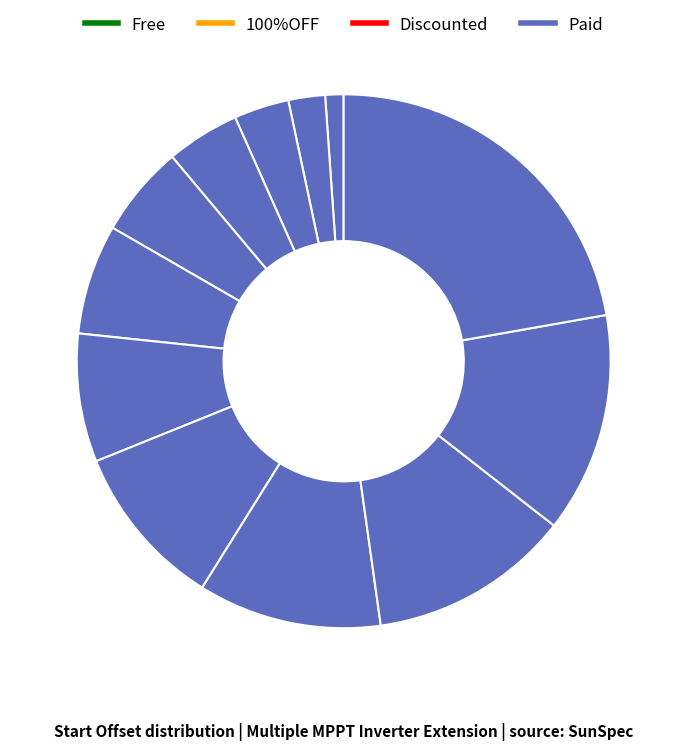

How many segments does this pie chart have?

12